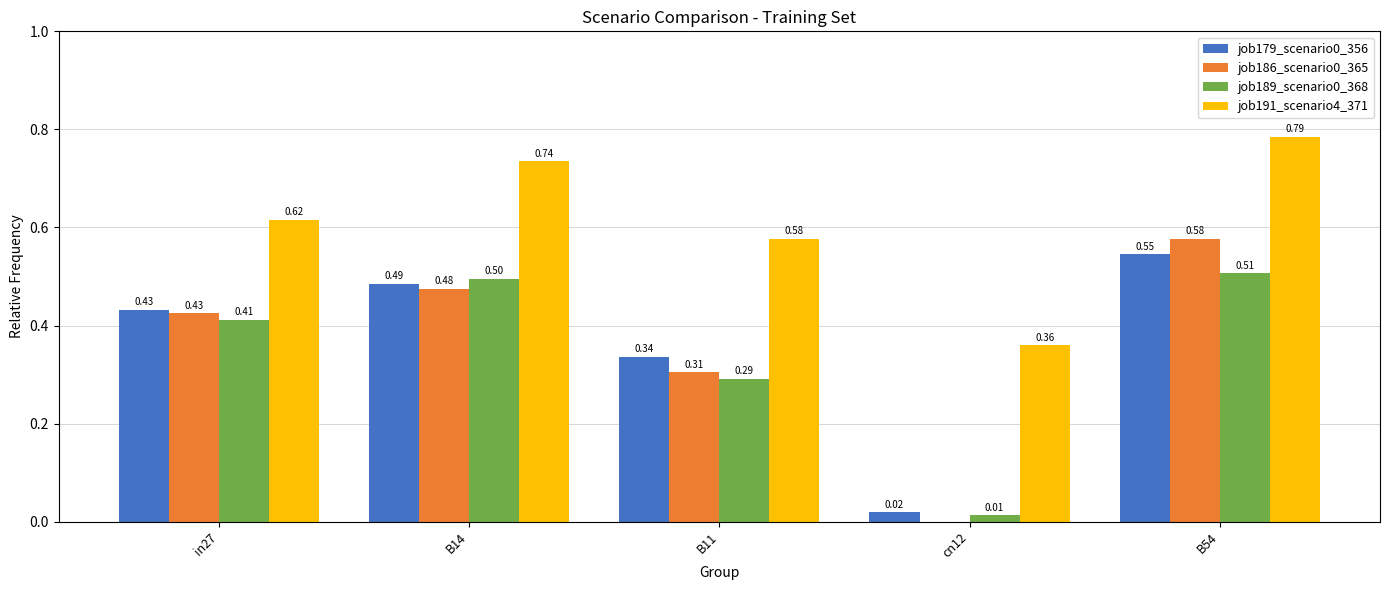

What is the difference between the job179_scenario0_356 values at B11 and B54?

0.2